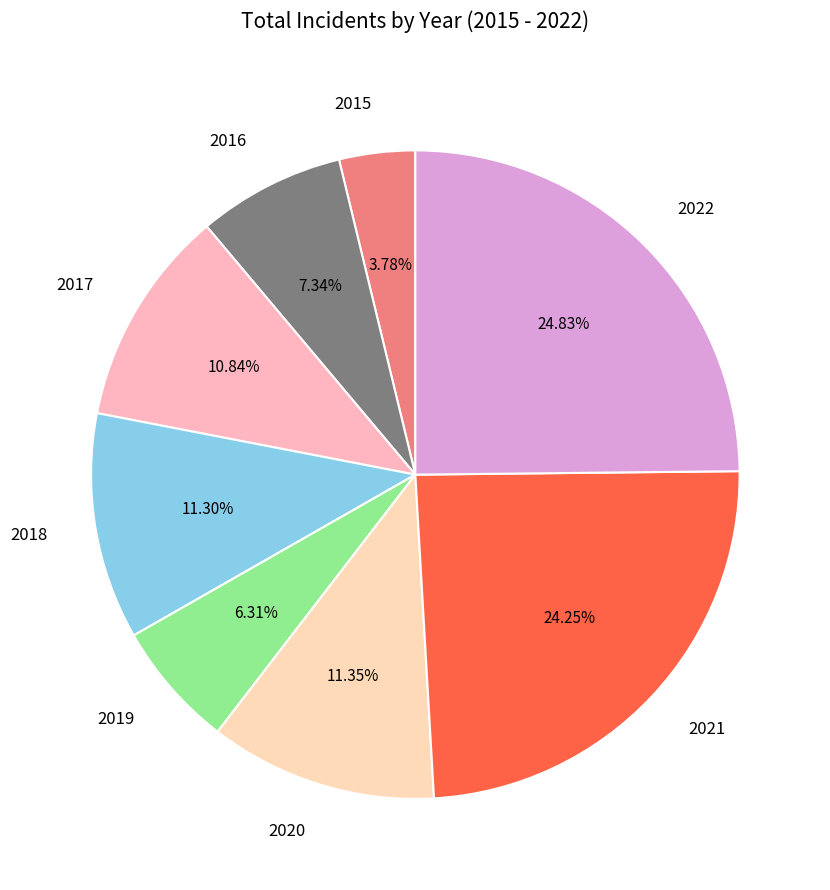

What percentage do 2018 and 2020 together represent?

22.6%